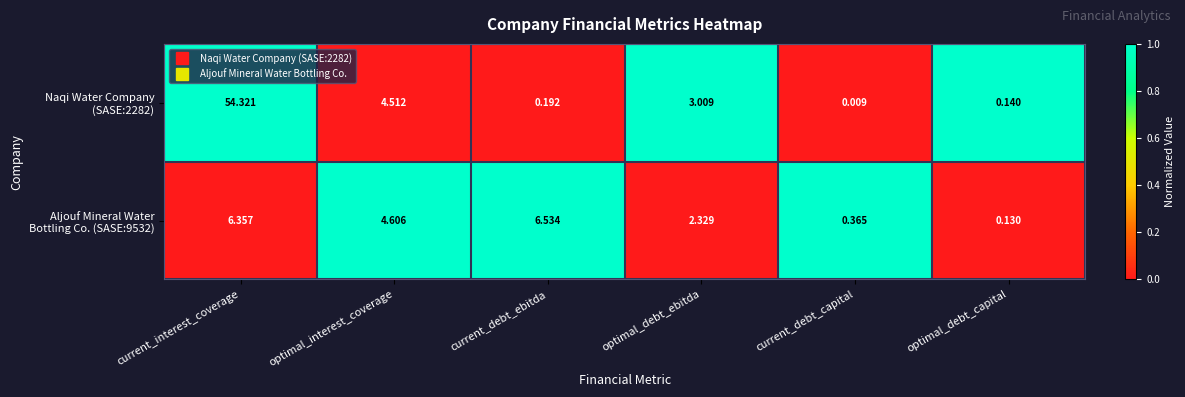

Which label corresponds to the smallest value in the chart?

current_debt_capital